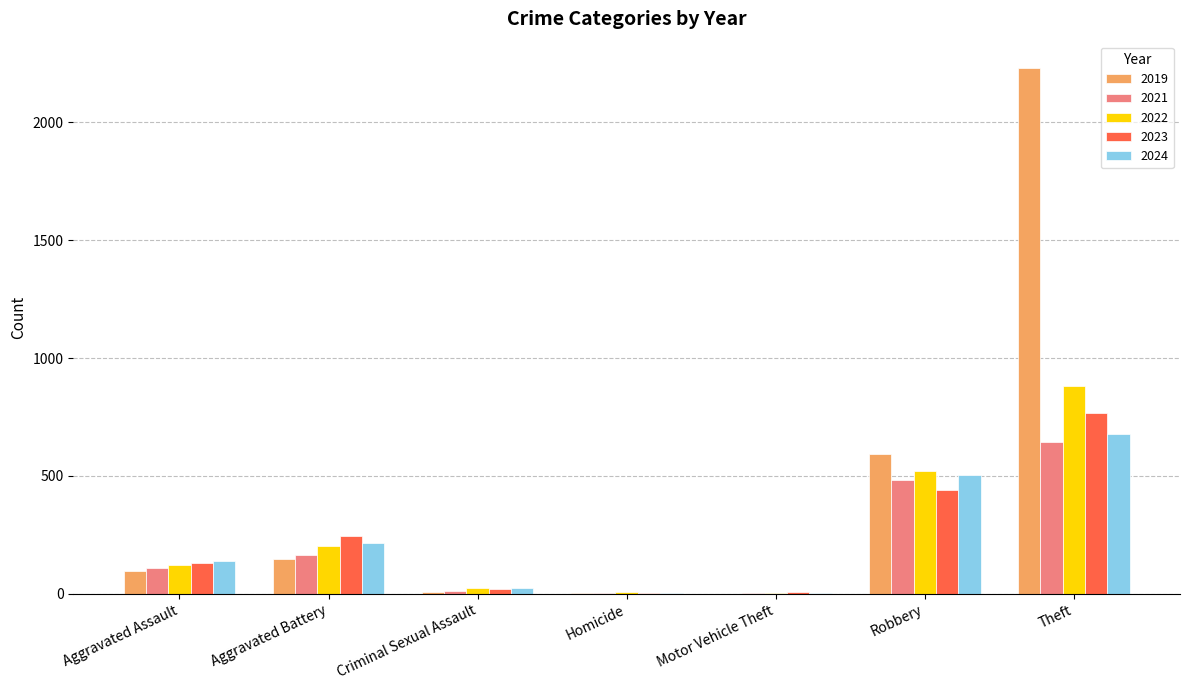

What is the total value across all series at Aggravated Battery?

974